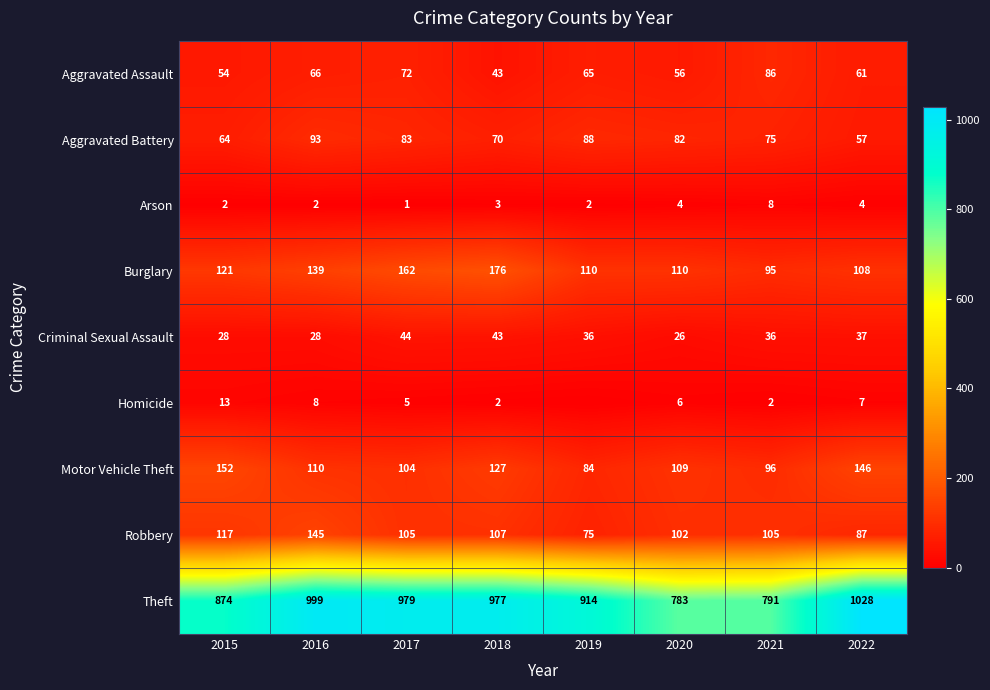

Read the Theft value at 2017, to the nearest 10.

980